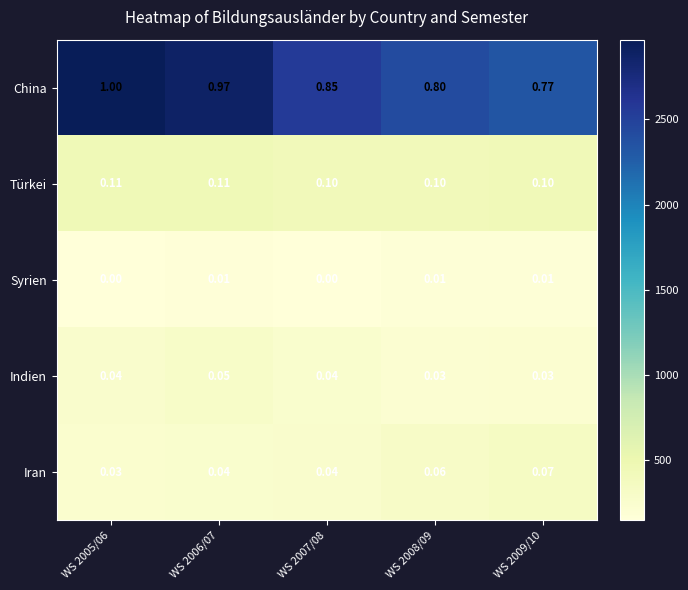

Which series changed the most between WS 2006/07 and WS 2007/08?

China